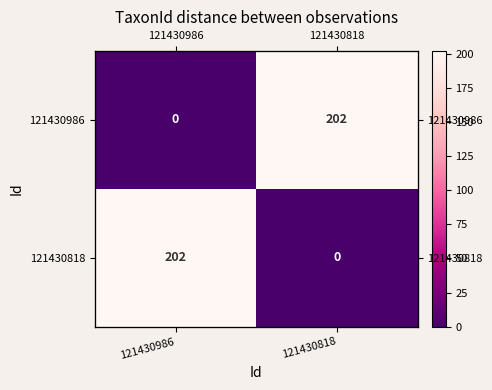

What is the difference between the maximum and minimum values in the 121430986 series?

202